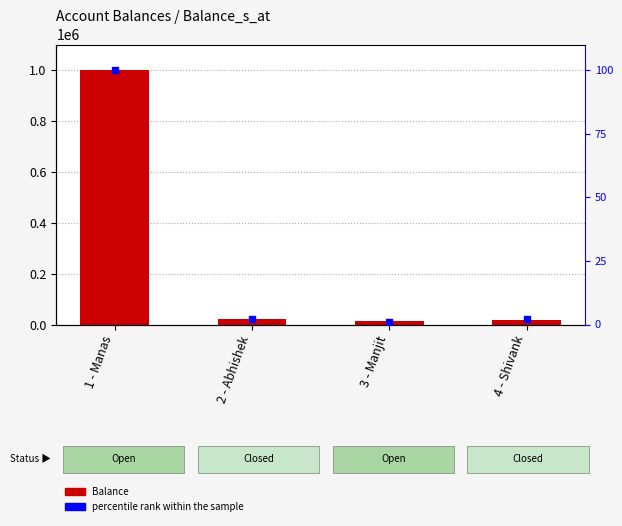

Which series has the largest total across all categories?

Balance